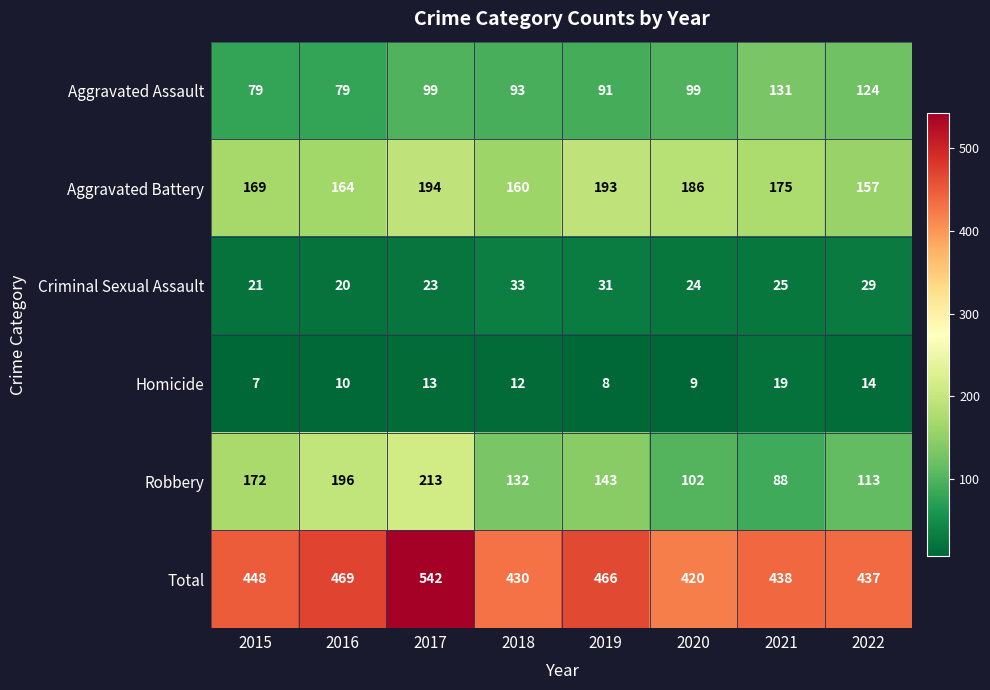

How many categories are shown in the chart?

8